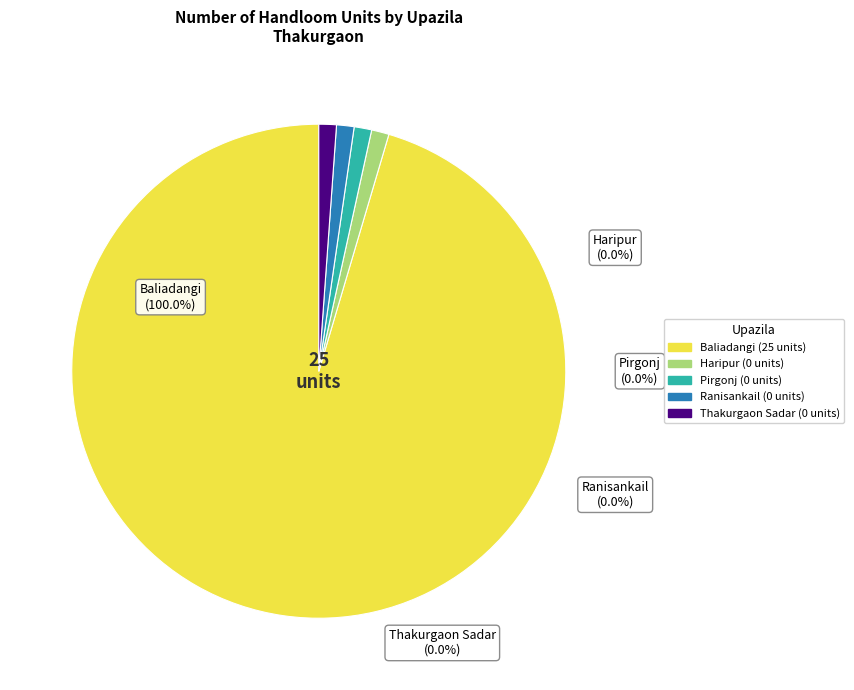

Which has a higher value, Pirgonj or Baliadangi?

Baliadangi